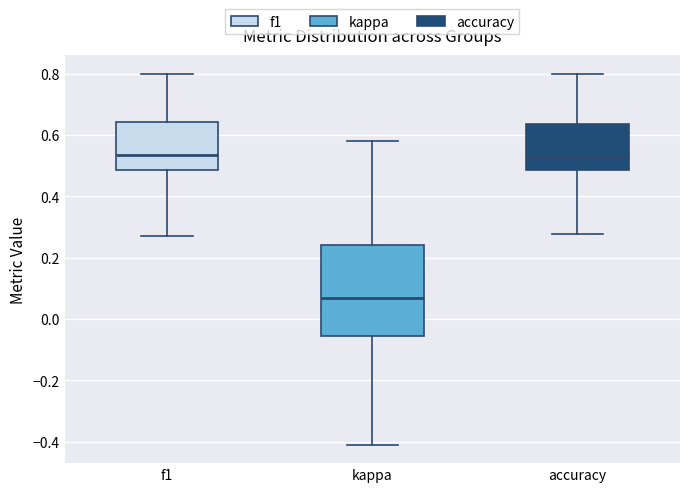

Reading left to right, transcribe this box plot: for each box, give where its median line is, the range the box spans, and where its two whiskers end, as read against the y-axis. The values are not printed on the chart, so give them approximately, as read against the axis.

f1: median 0.54, box 0.48 to 0.64, whiskers 0.28 to 0.80
kappa: median 0.06, box -0.06 to 0.24, whiskers -0.40 to 0.58
accuracy: median 0.52, box 0.48 to 0.64, whiskers 0.28 to 0.80